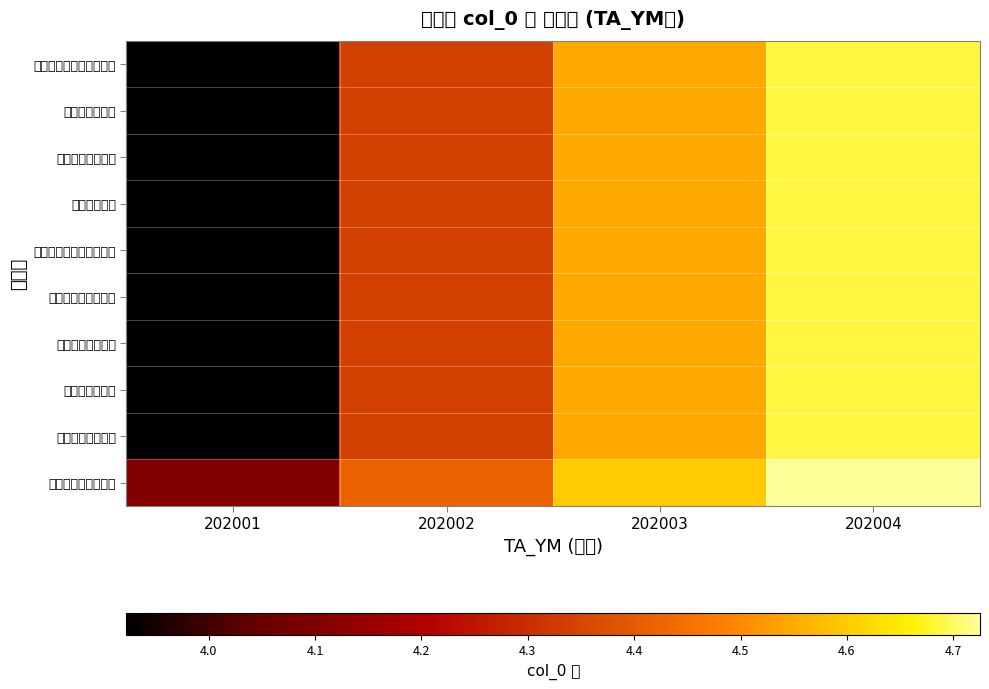

What is the total value across all series at 202003?

45.5